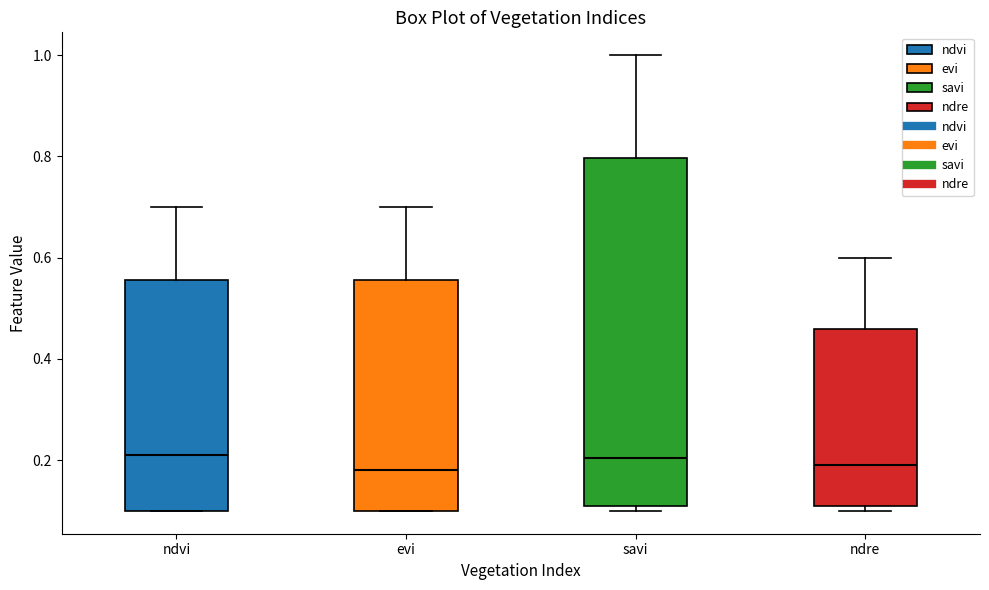

Reading left to right, transcribe this box plot: for each box, give where its median line is, the range the box spans, and where its two whiskers end, as read against the y-axis. The values are not printed on the chart, so give them approximately, as read against the axis.

ndvi: median 0.22, box 0.10 to 0.56, whiskers 0.10 to 0.70
evi: median 0.18, box 0.10 to 0.56, whiskers 0.10 to 0.70
savi: median 0.20, box 0.12 to 0.80, whiskers 0.10 to 1.00
ndre: median 0.20, box 0.12 to 0.46, whiskers 0.10 to 0.60